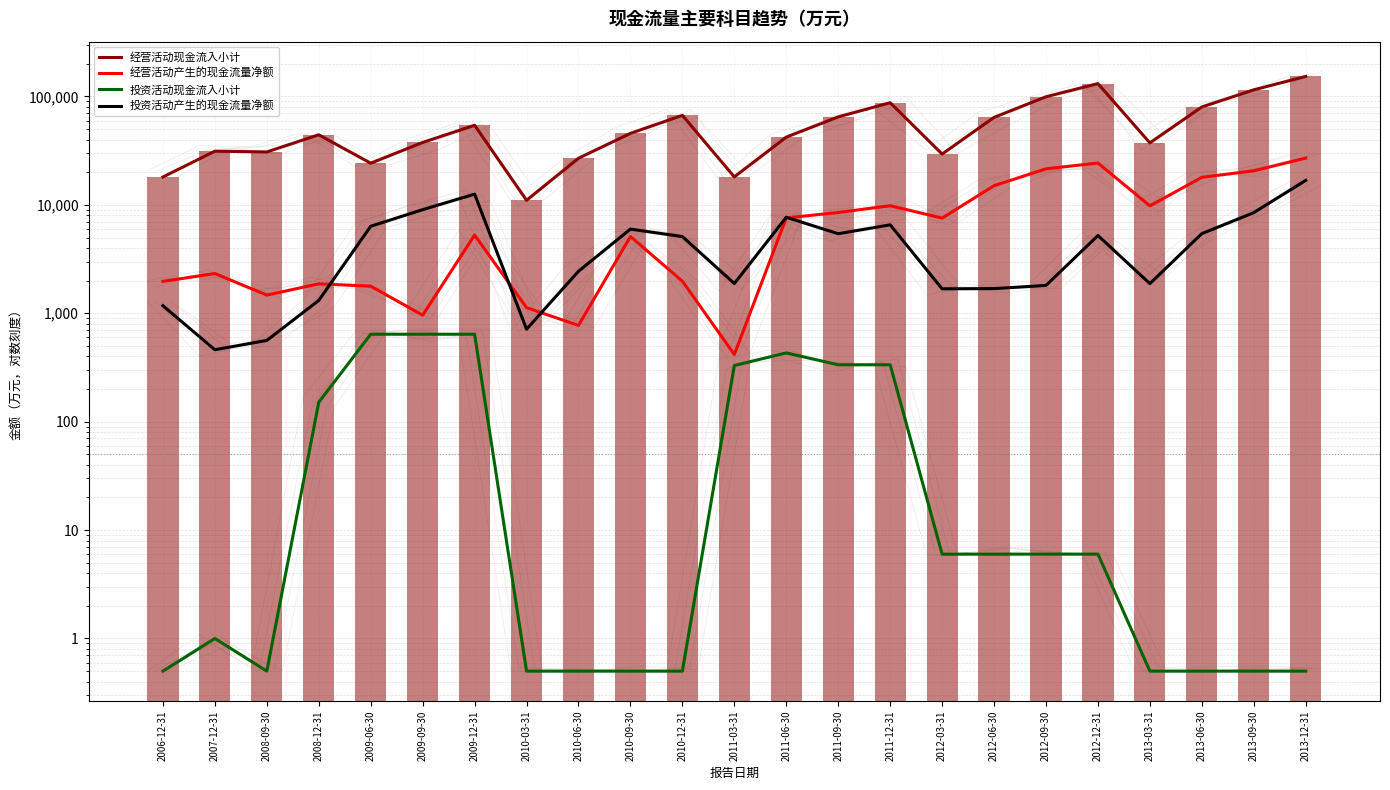

Which category has the highest value across all series?

2013-12-31